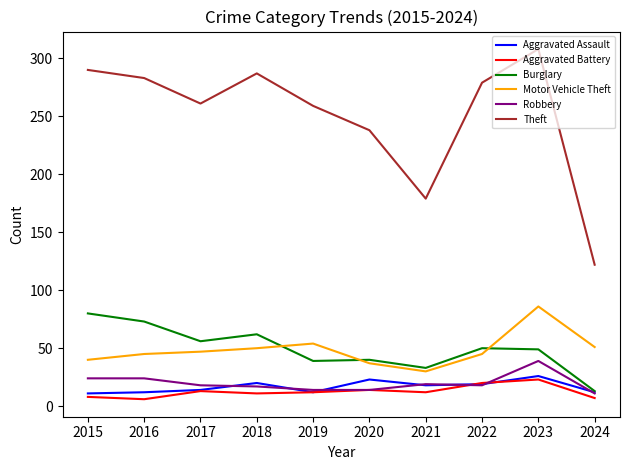

What is the spread (max minus min) of values at 2017?

248